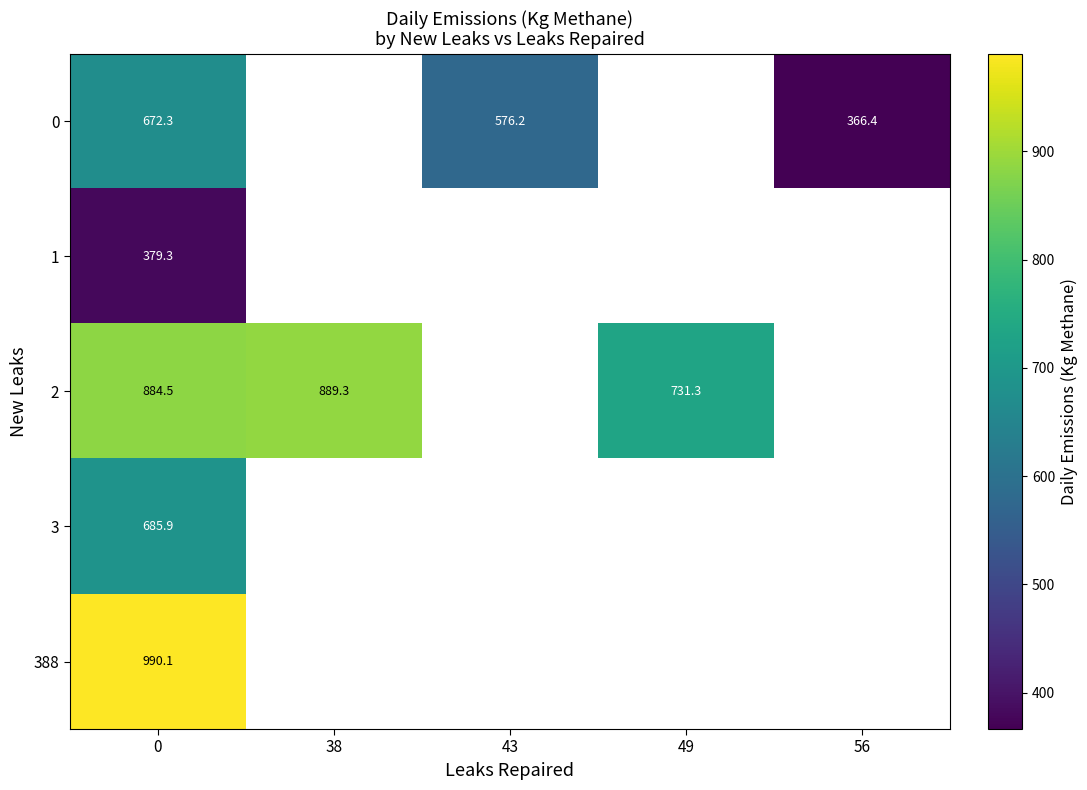

What is the greatest value displayed?

990.1